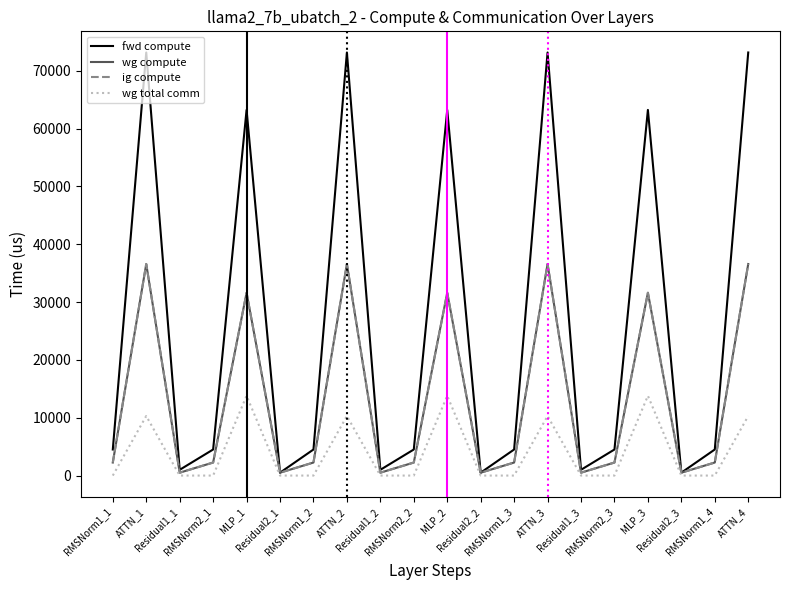

Is this an area chart (filled region under the line)?

No